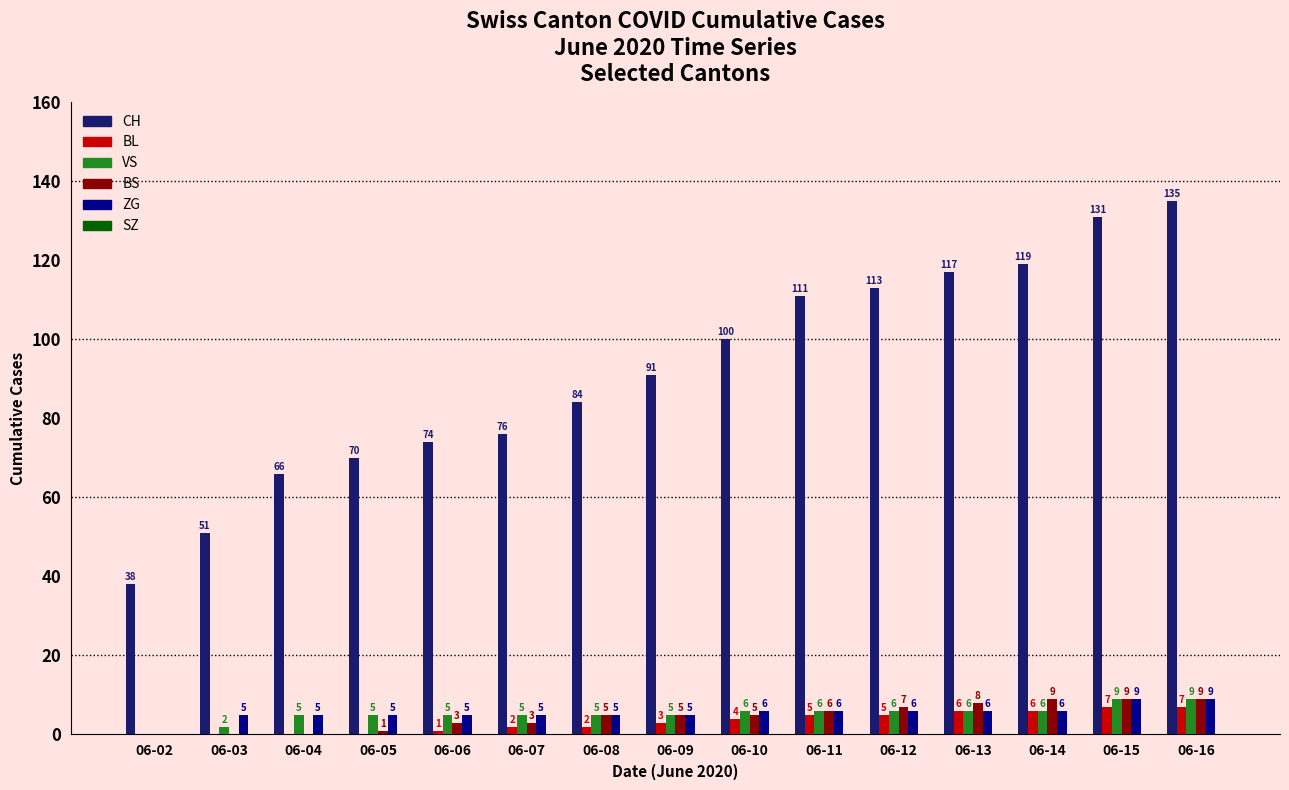

What value does the BL series have at 06-10?

4